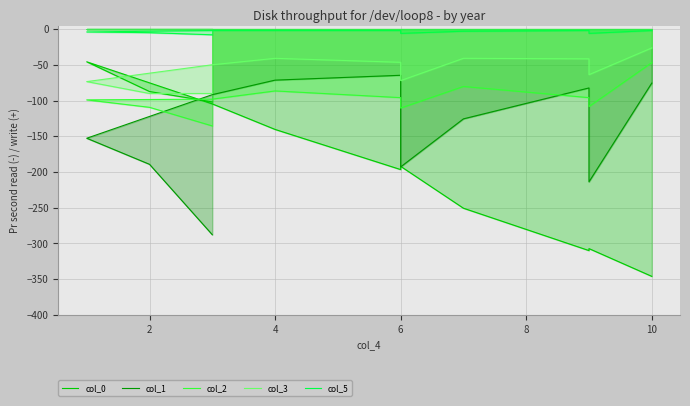

Which series ends up on top after the final intersection of col_0 and col_1?

col_1